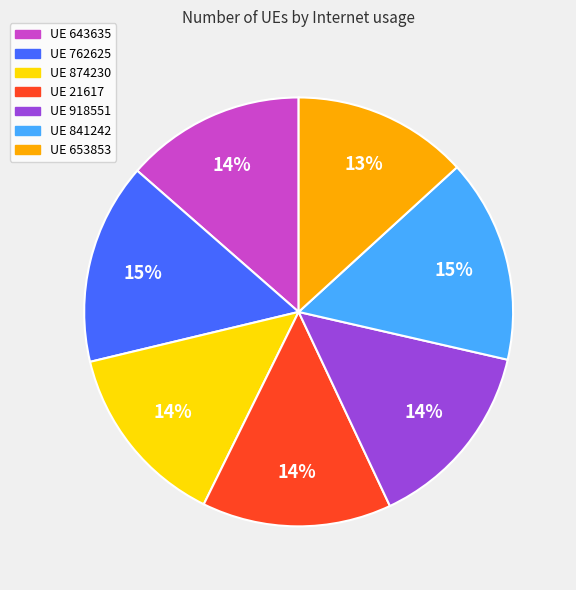

To the nearest percent, what percentage of the pie is UE 762625?

15%